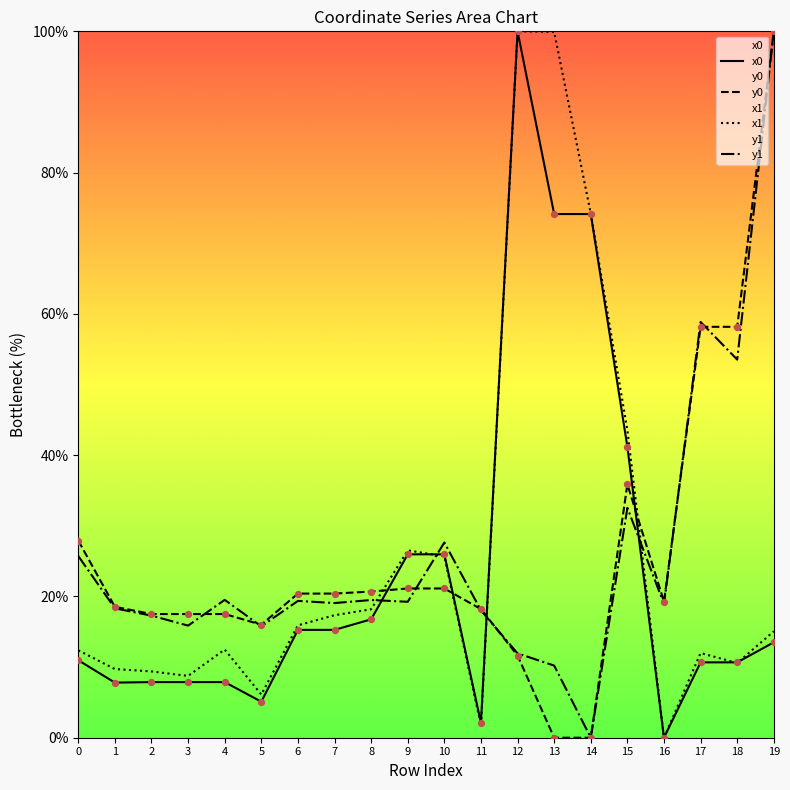

At which category is the sum across all series the highest?

19